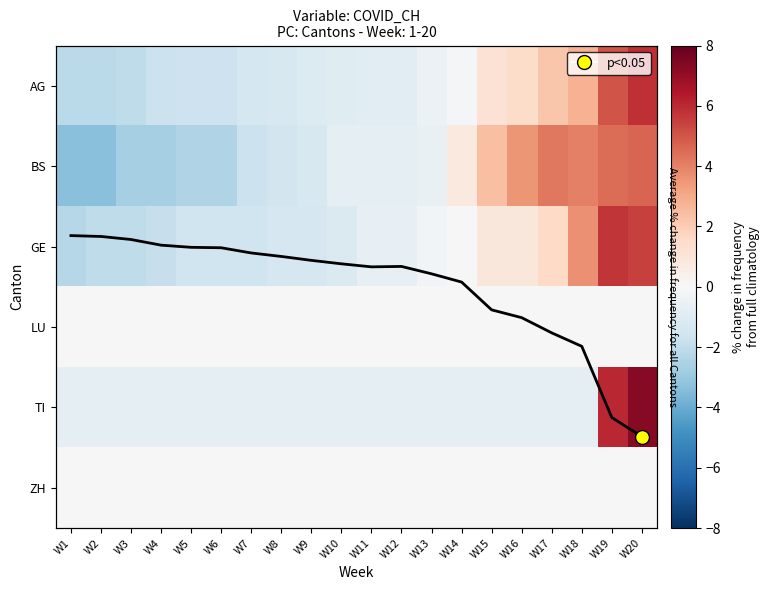

The value of AG at W8 is -1.9. True or false?

False